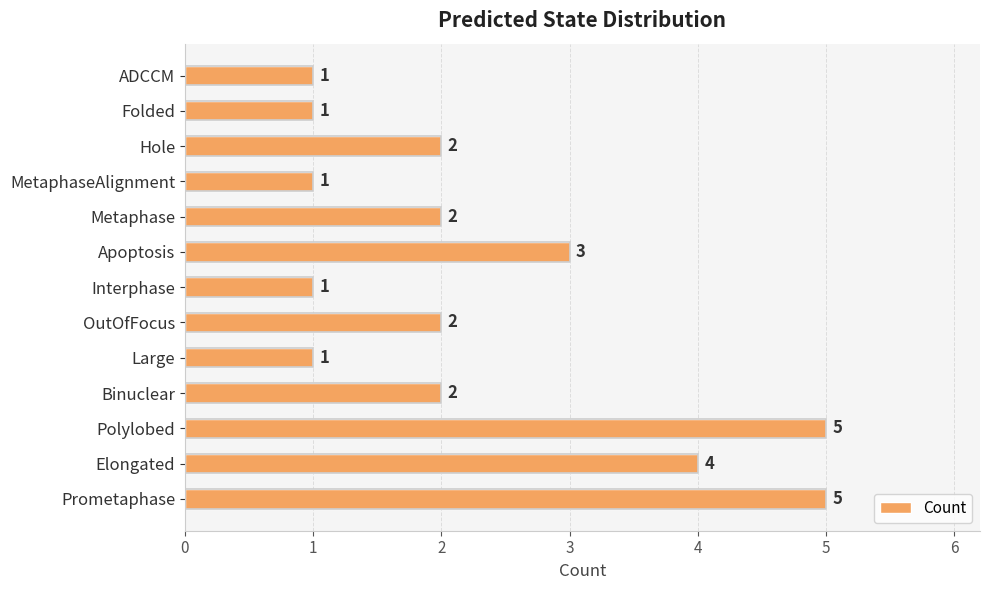

The chart shows a value of 2 at Binuclear. True or false?

True